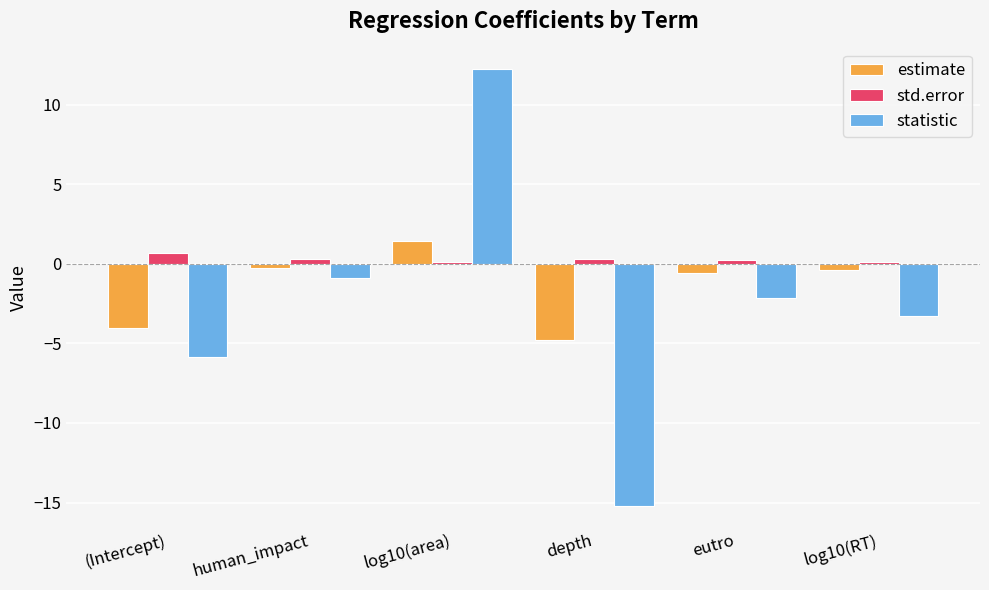

How many bars are there in each group?

3